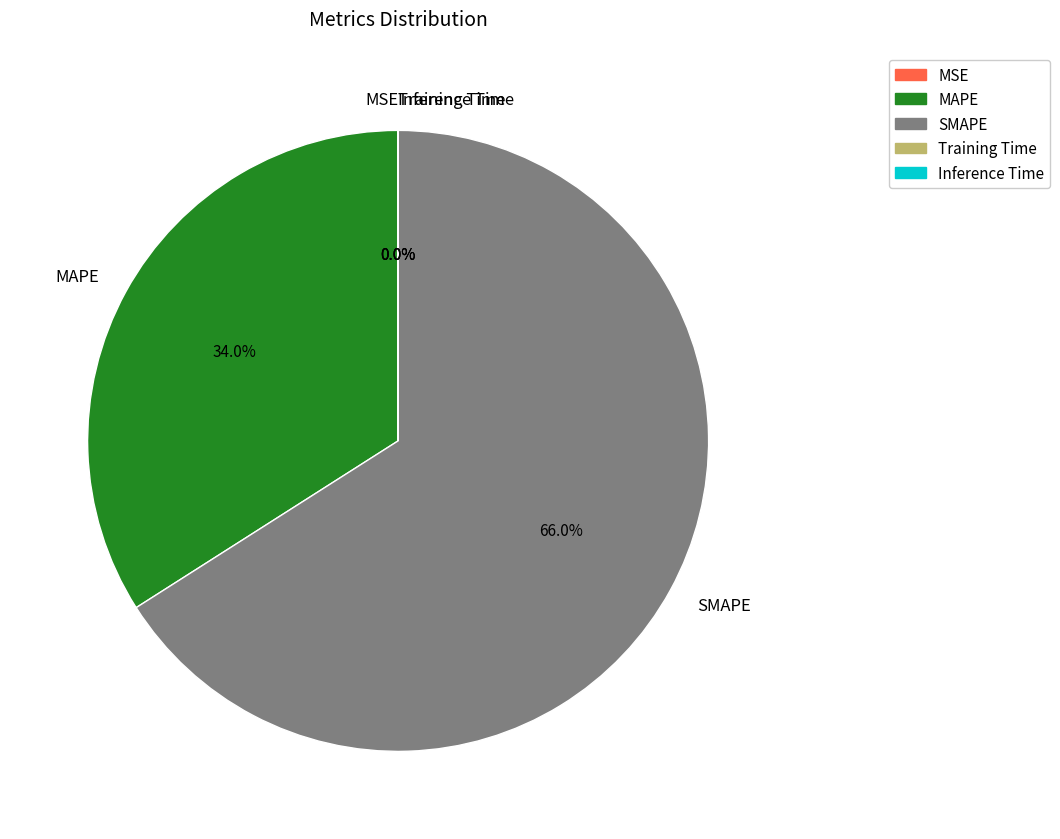

Which slice is the largest?

SMAPE